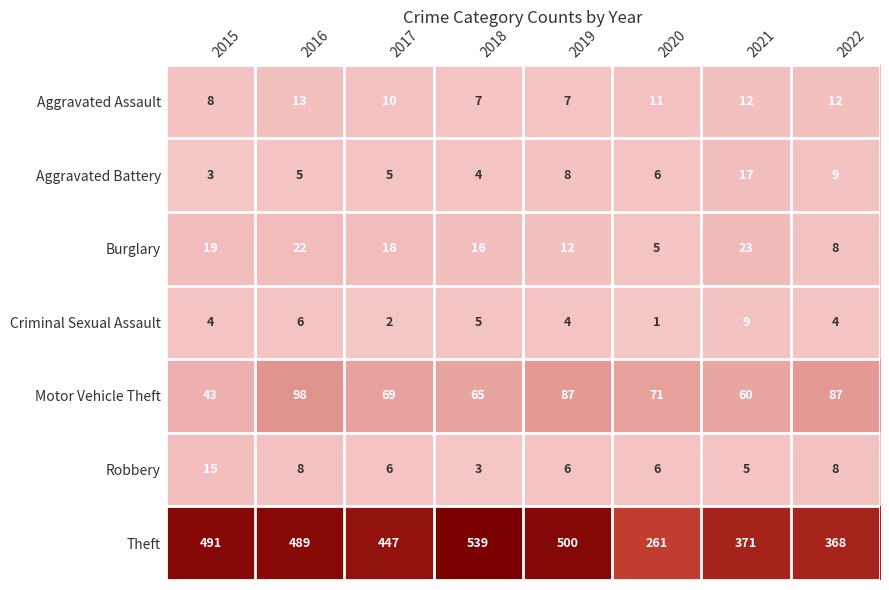

How many series are shown in this chart?

7